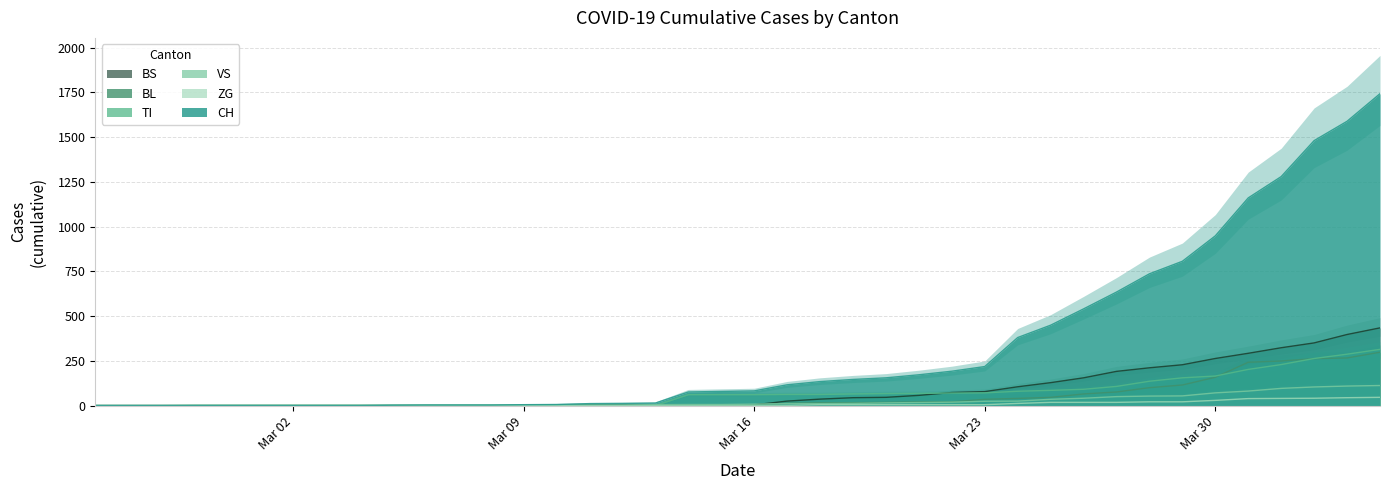

Does the chart display data point markers on the line(s)?

No